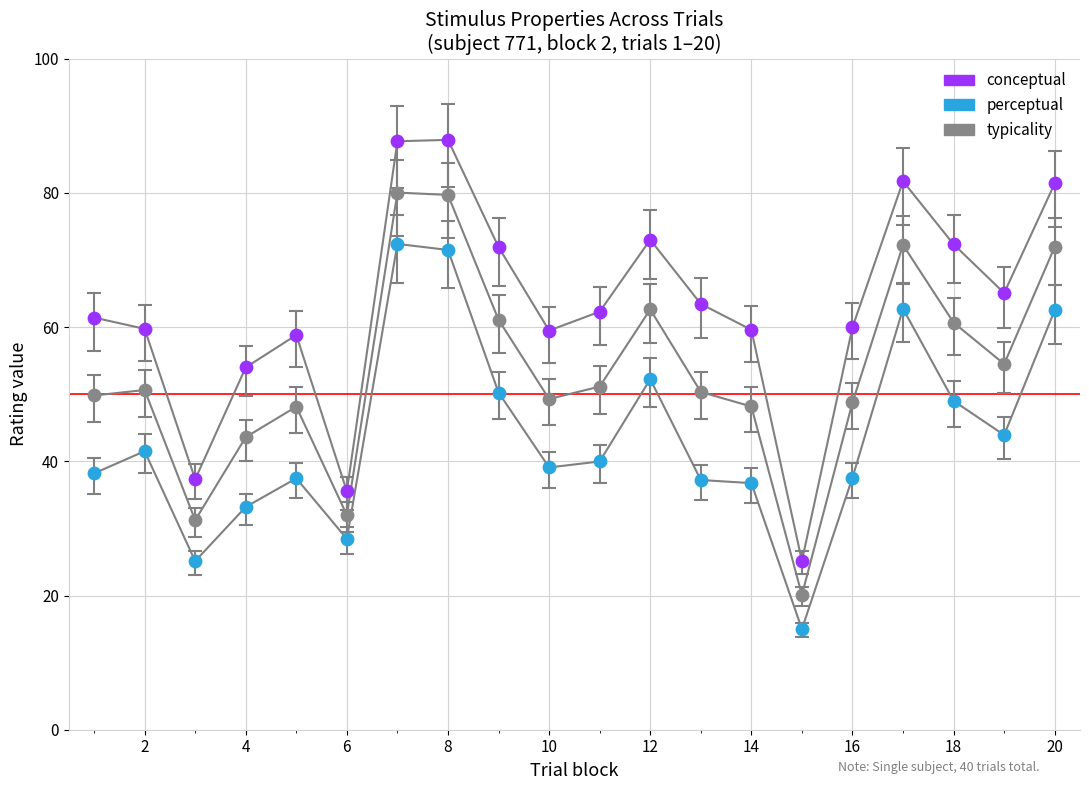

Which series reaches the maximum Y coordinate?

conceptual